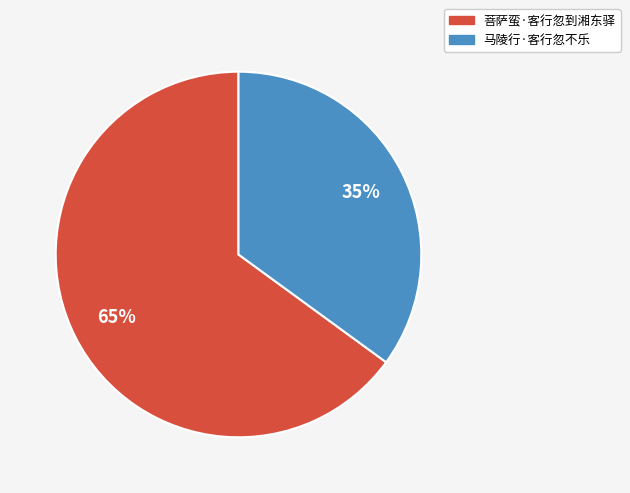

To the nearest percent, what is the combined percentage of 菩萨蛮·客行忽到湘东驿 and 马陵行·客行忽不乐?

100%